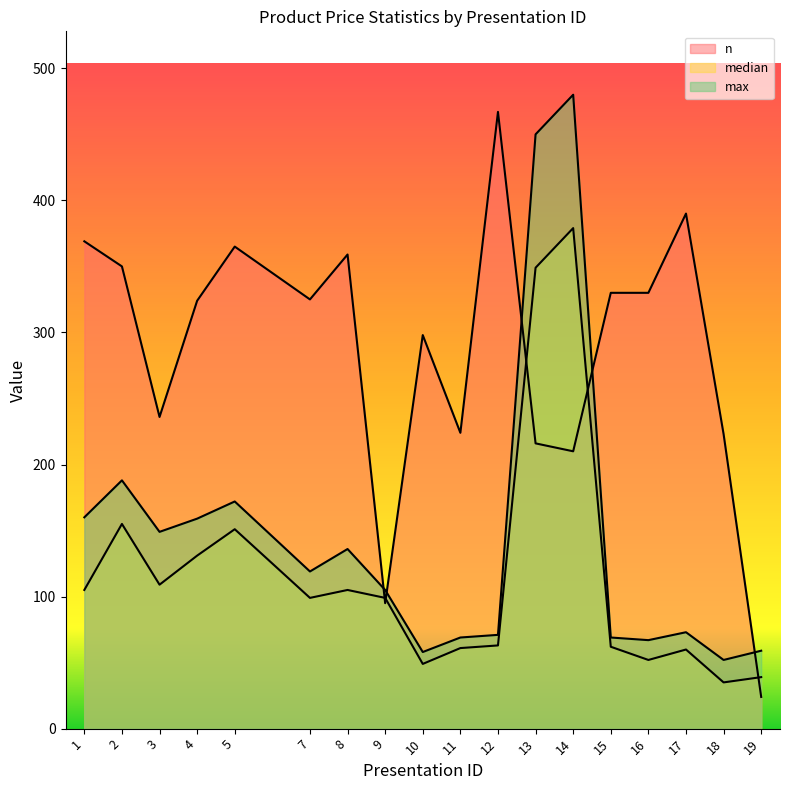

List the labels in order of n value, smallest first.

19, 9, 14, 13, 18, 11, 3, 10, 4, 7, 15, 16, 2, 8, 5, 1, 17, 12